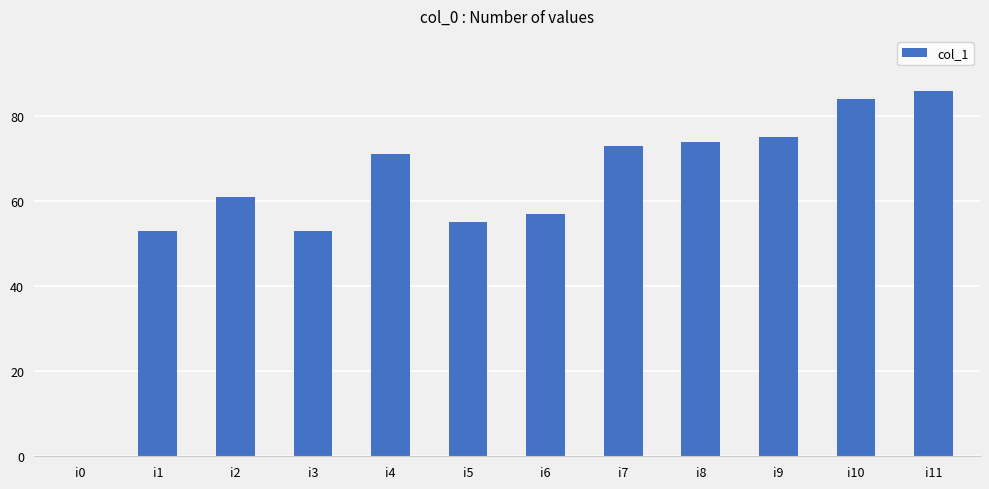

What is the sum of the values at i9 and i10?

159